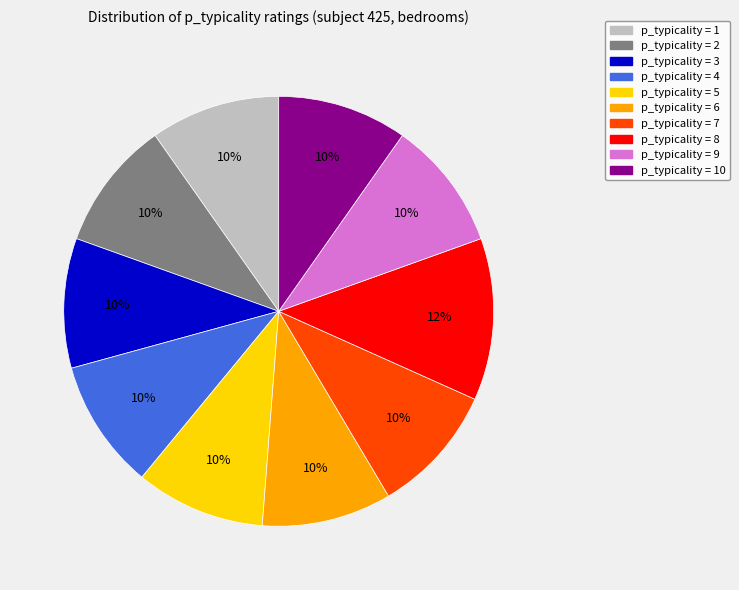

Does any single category account for the majority?

No